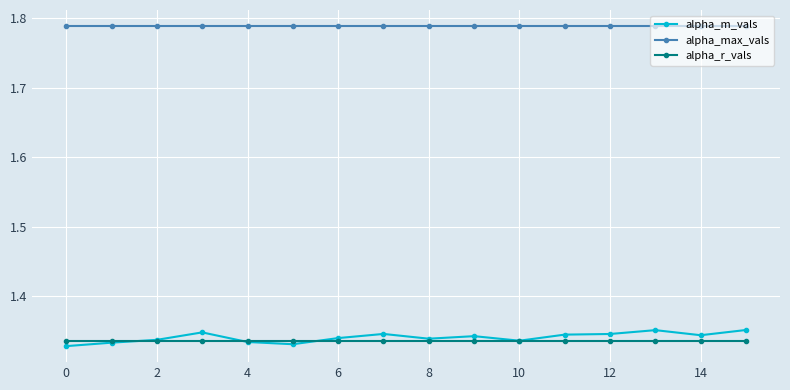

True or false: alpha_r_vals and alpha_max_vals cross at least once.

False